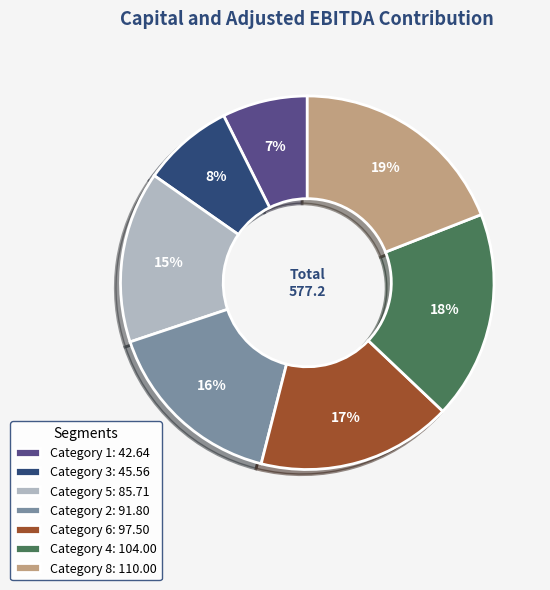

To the nearest percent, what percentage of the pie is Category 2: 91.80?

16%